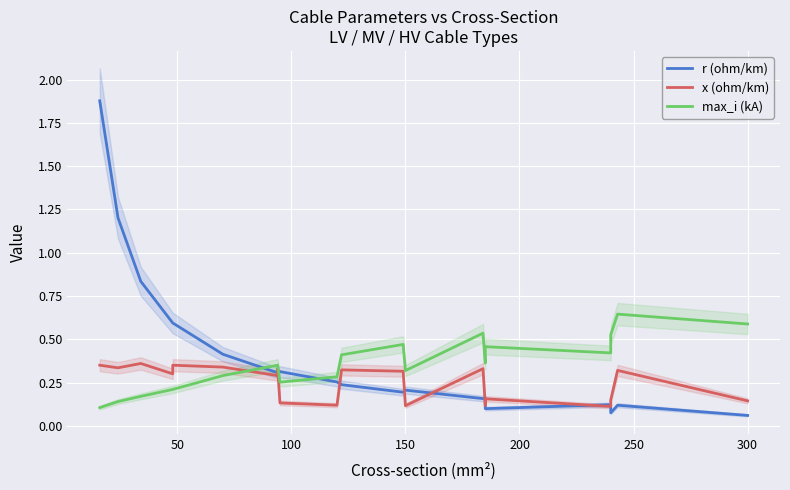

List the series in order of their overall mean, lowest first.

x (ohm/km), max_i (kA), r (ohm/km)